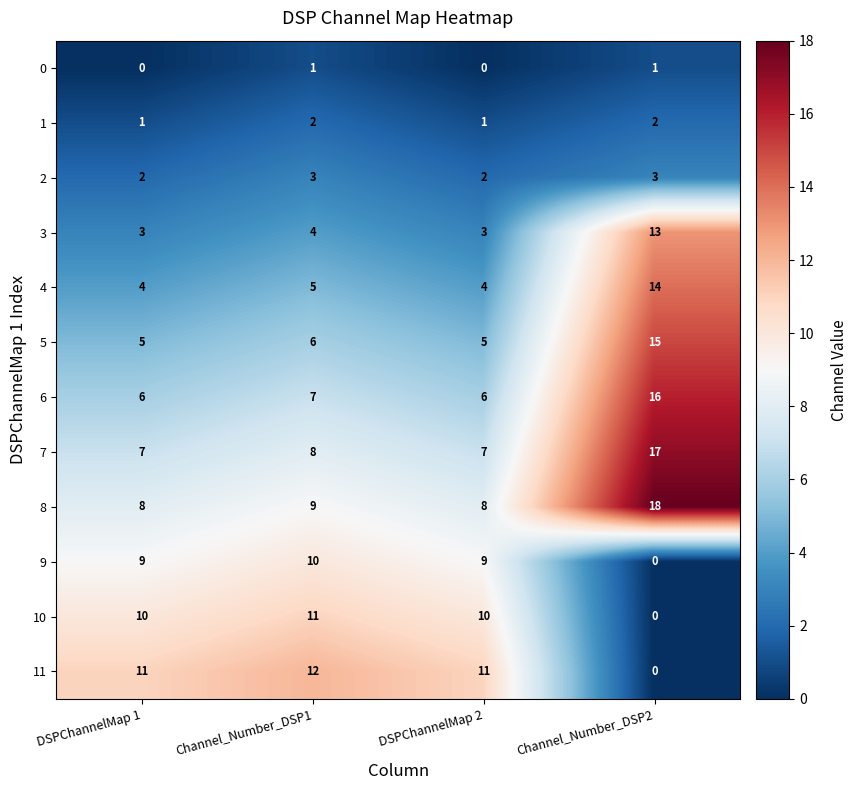

Which category has the lowest value in the 10 series?

Channel_Number_DSP2